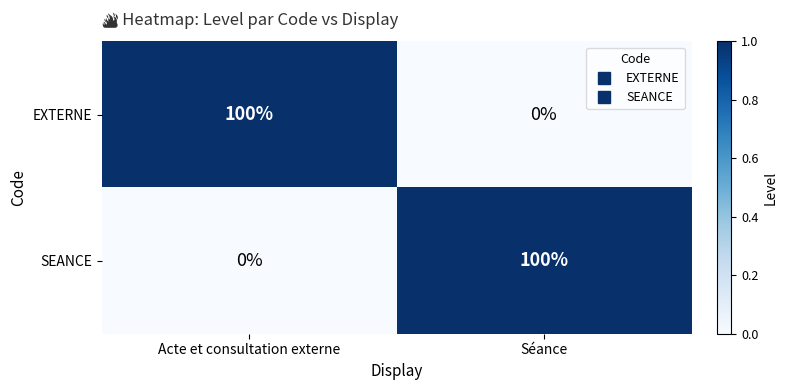

Reading left to right, extract all data points from this chart.

EXTERNE: 100	0
SEANCE: 0	100